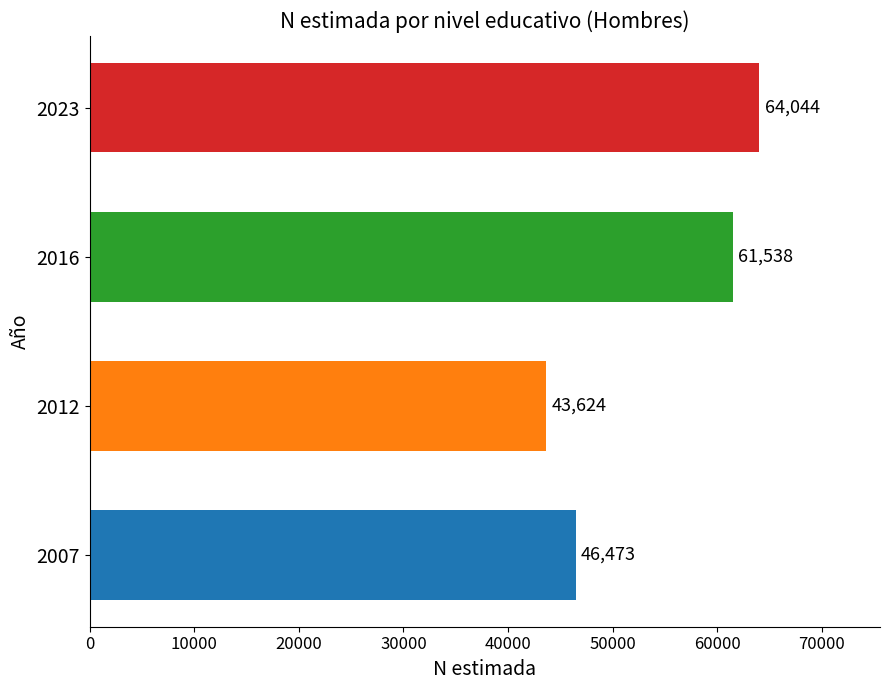

Reading top to bottom, extract all data points from this chart.

2023=64044	2016=61538	2012=43624	2007=46473